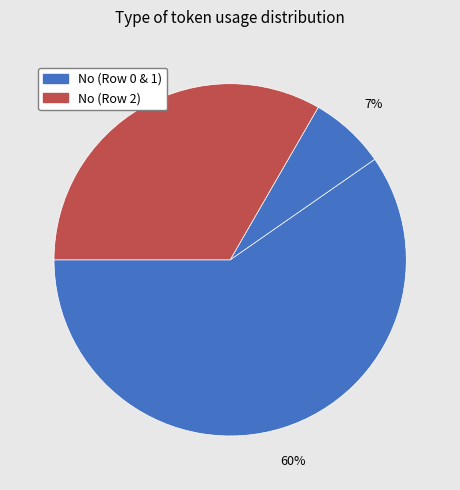

Rank the categories by value from highest to lowest.

Row 0 (No), Row 2 (No), Row 1 (No)